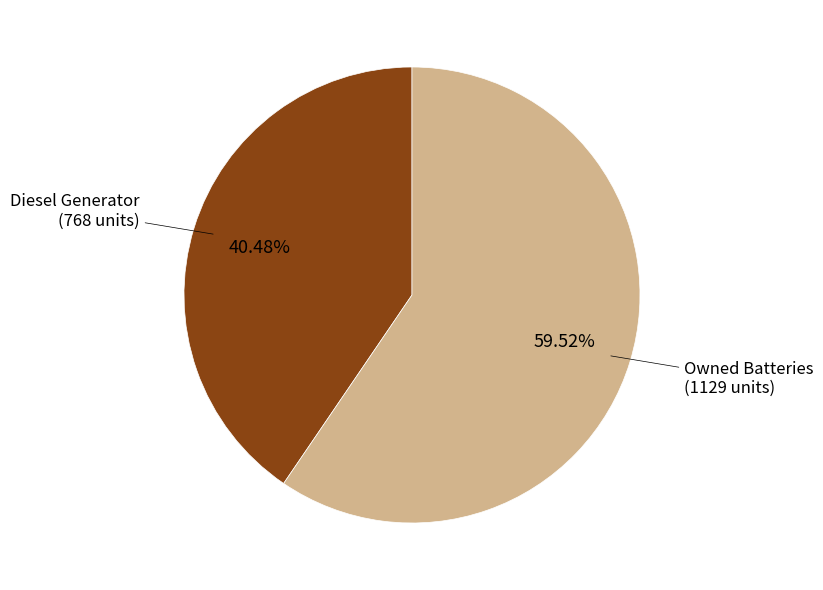

Is there a majority slice in this chart?

Yes